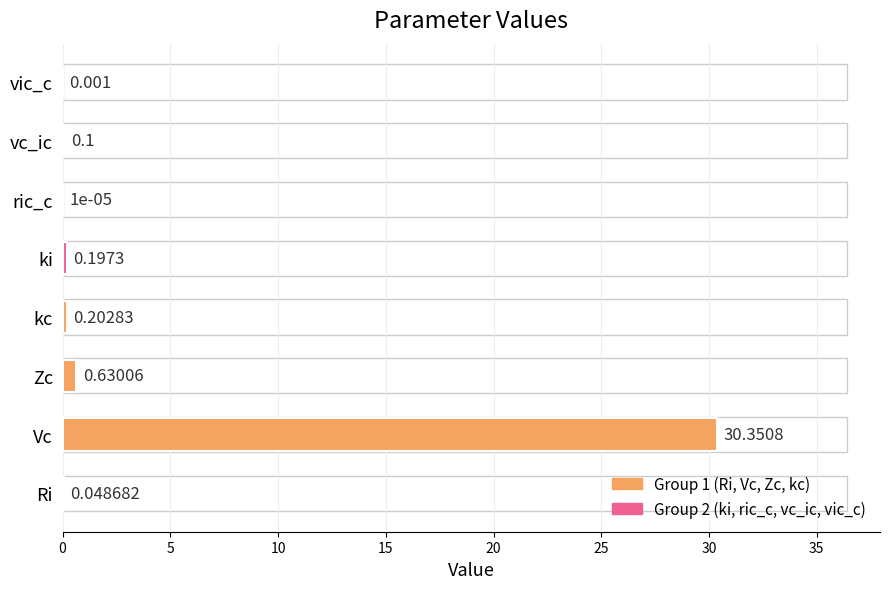

Where is the data nearest to the value 15?

Zc